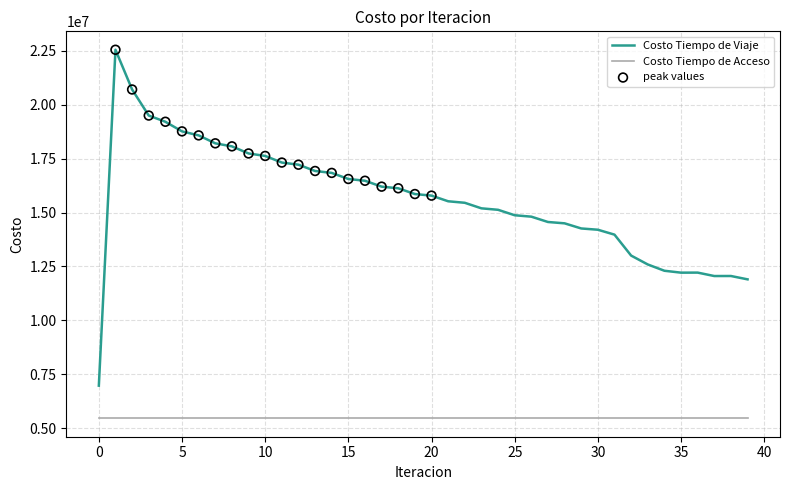

Which series has the widest spread of values?

Costo Tiempo de Viaje